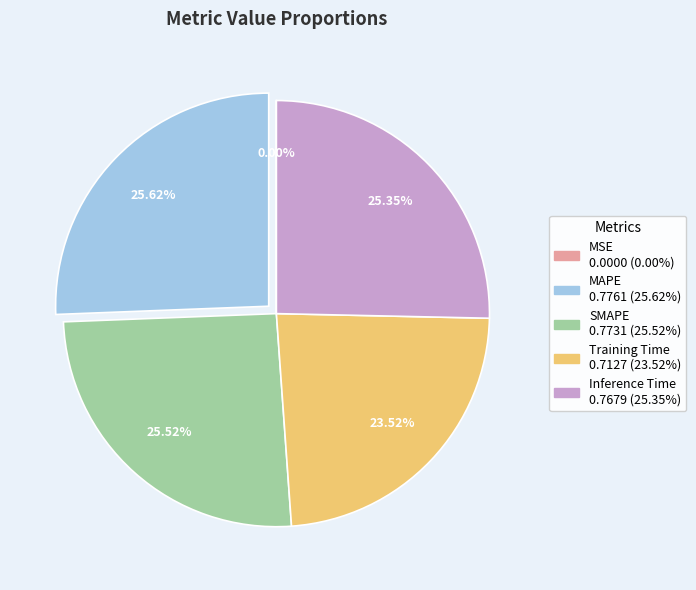

To the nearest percent, what is the difference between the largest and smallest slice percentages?

26%